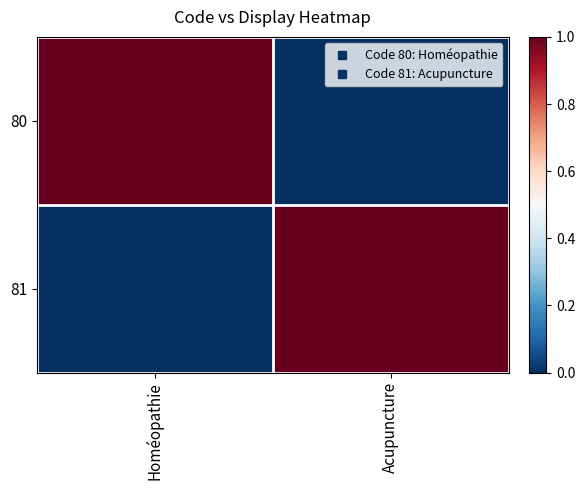

How many data points does each series have?

2